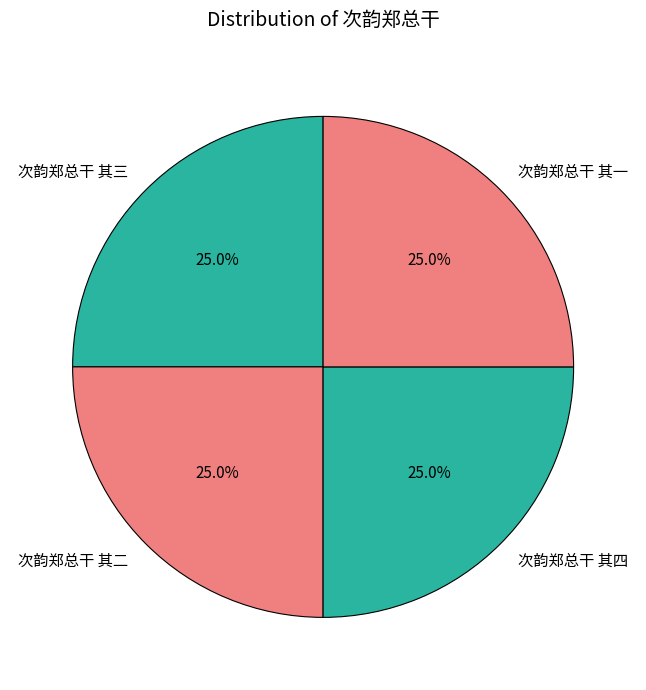

What percentage is the 次韵郑总干 其二 slice, to the nearest percent?

25%